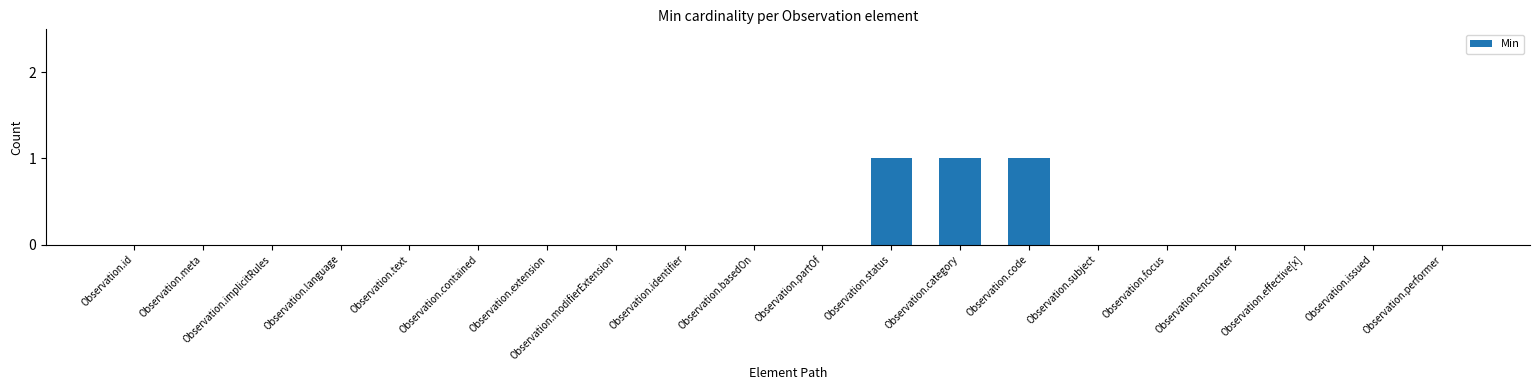

The chart shows a value of 0 at Observation.language. True or false?

True